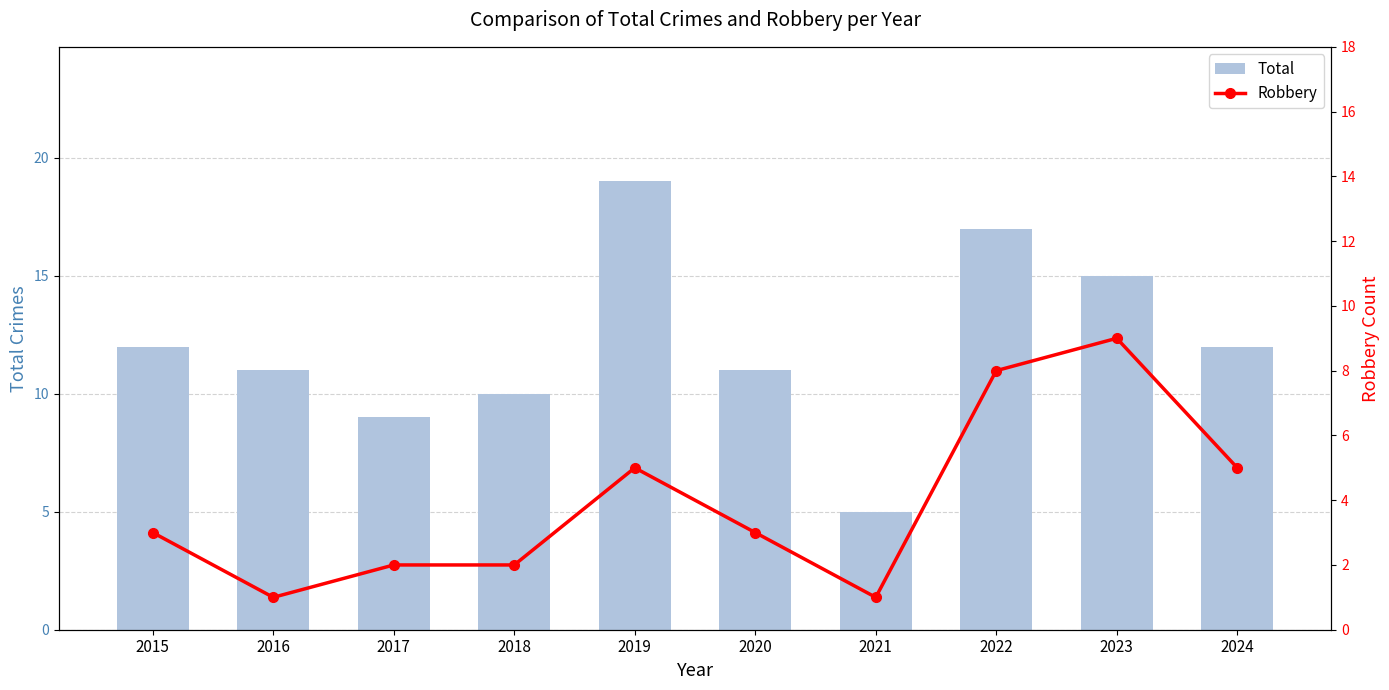

List the labels in order of Robbery value, largest first.

2023, 2022, 2019, 2024, 2015, 2020, 2017, 2018, 2016, 2021